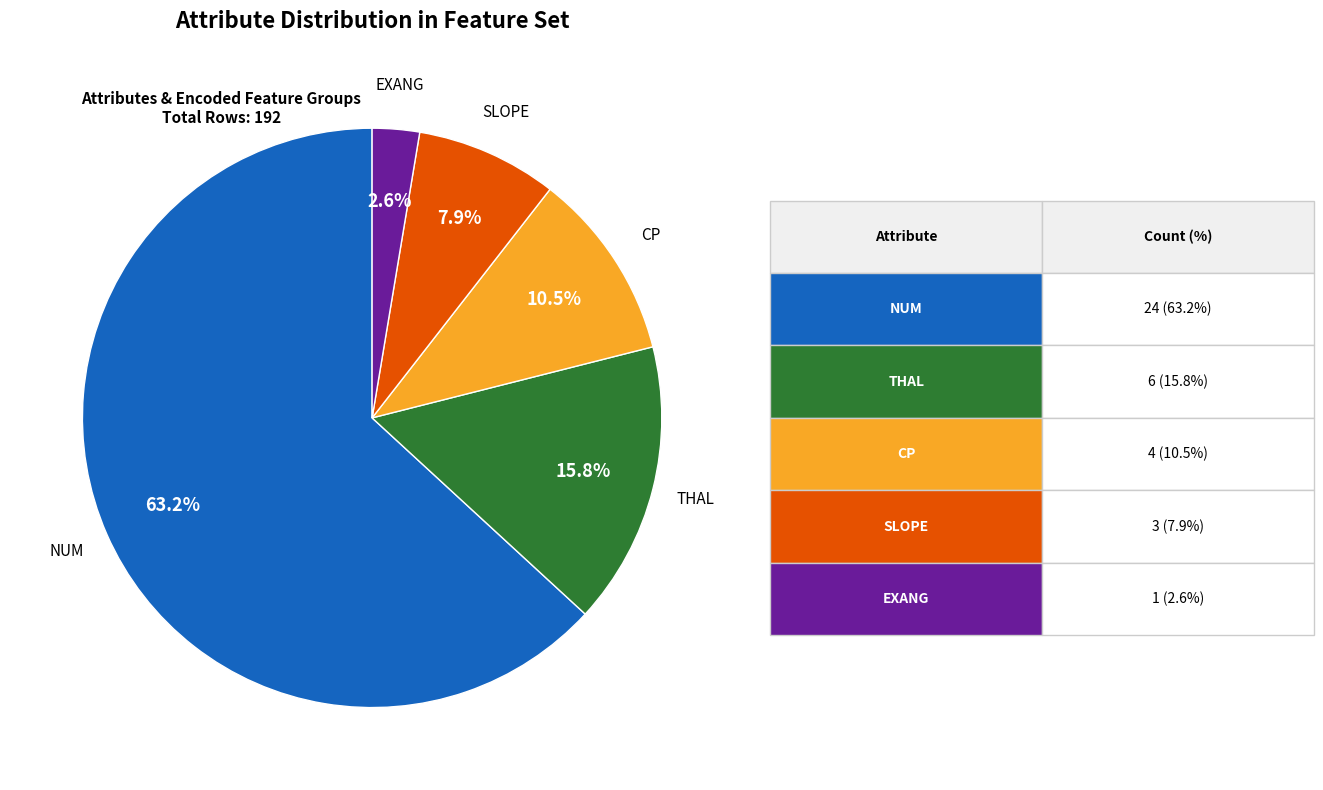

Is there a majority slice in this chart?

Yes